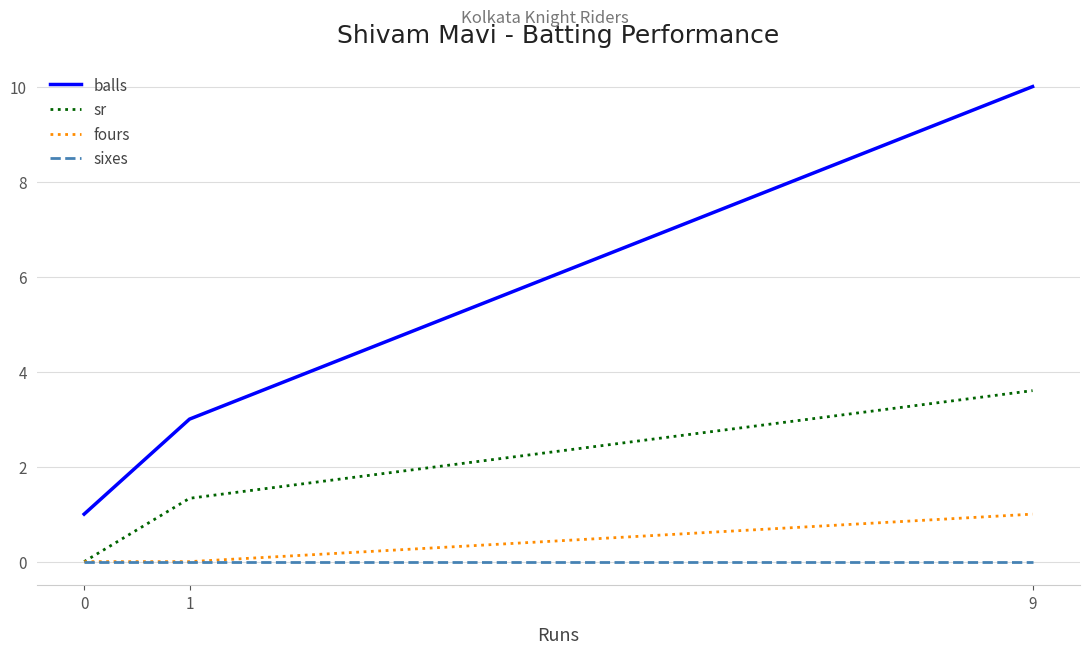

What is the highest value of the fours series?

1.0